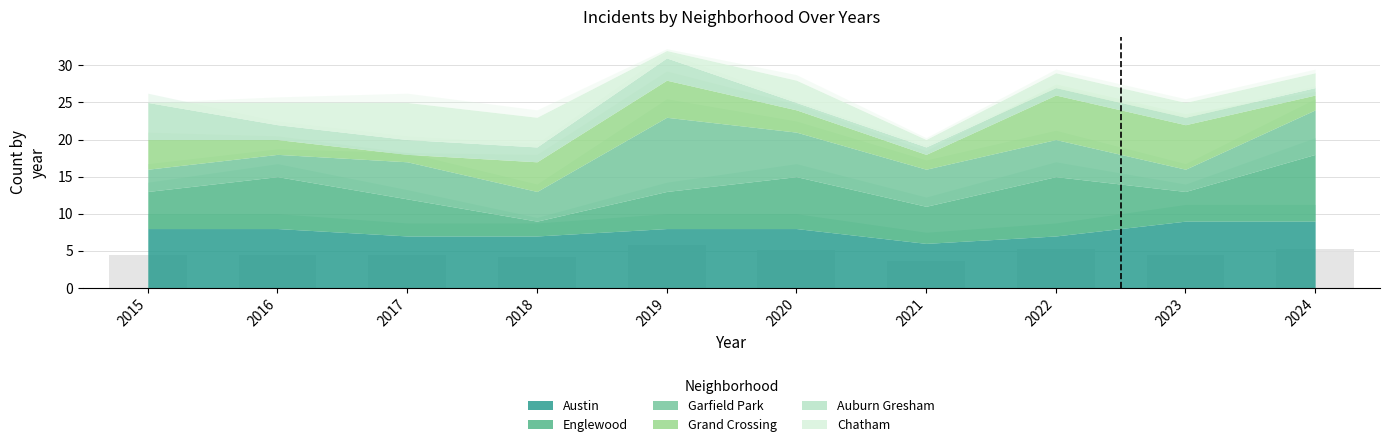

What is the value of the 6th bar from the left?

5.0